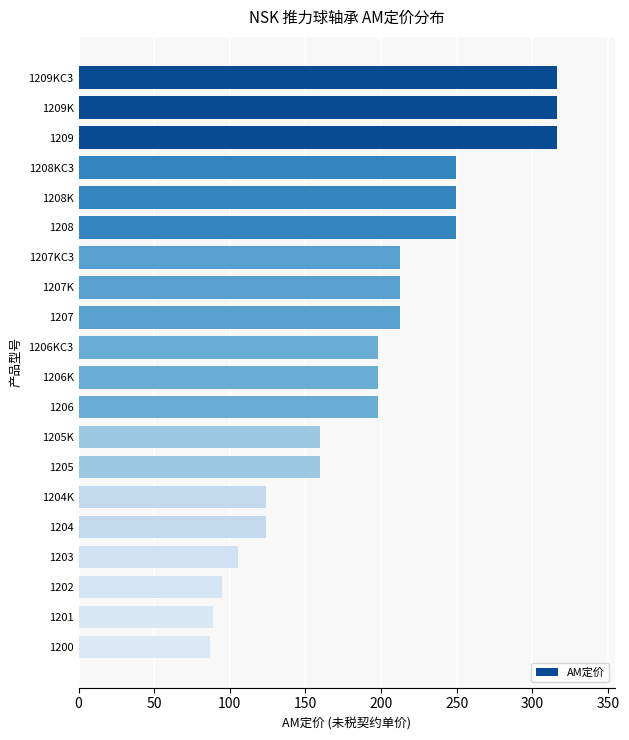

What is the greatest value displayed?

316.6